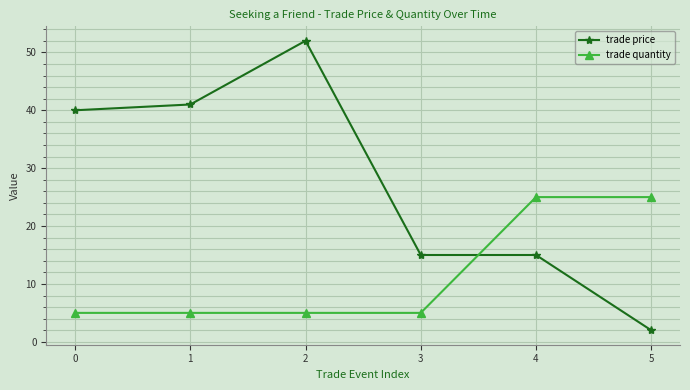

True or false: trade quantity and trade price cross at least once.

True